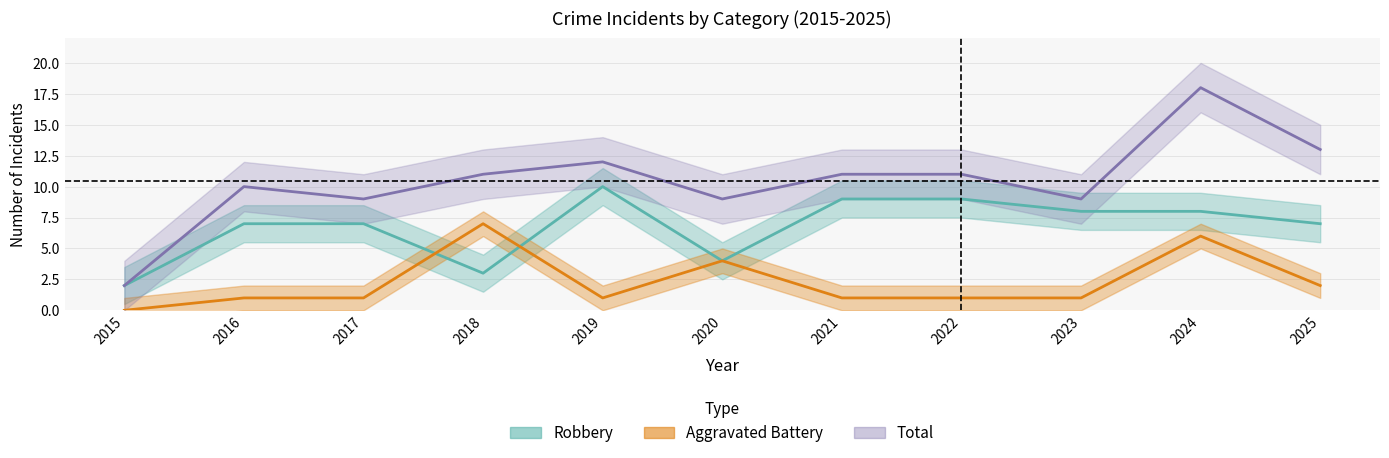

Reading right to left, list all the values displayed in this chart.

Aggravated Battery: 2025=2	2024=6	2023=1	2022=1	2021=1	2020=4	2019=1	2018=7	2017=1	2016=1	2015=0
Robbery: 2025=7	2024=8	2023=8	2022=9	2021=9	2020=4	2019=10	2018=3	2017=7	2016=7	2015=2
Total: 2025=13	2024=18	2023=9	2022=11	2021=11	2020=9	2019=12	2018=11	2017=9	2016=10	2015=2